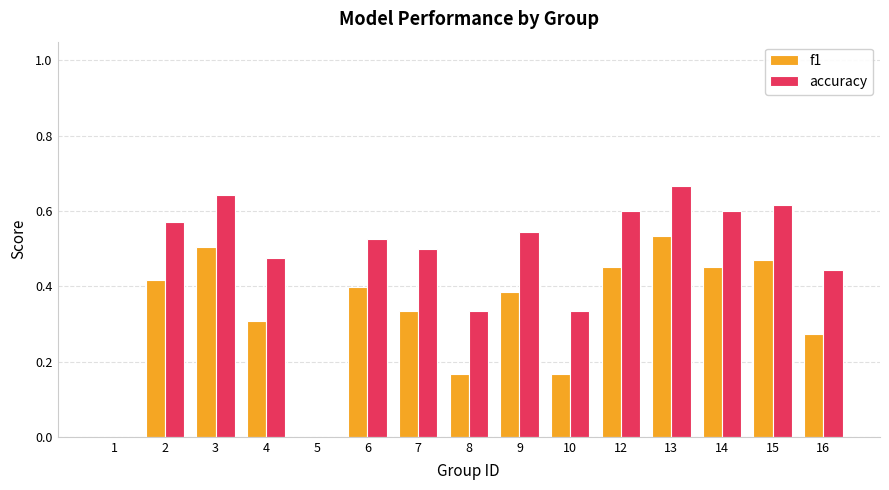

Which series has the largest total across all categories?

accuracy